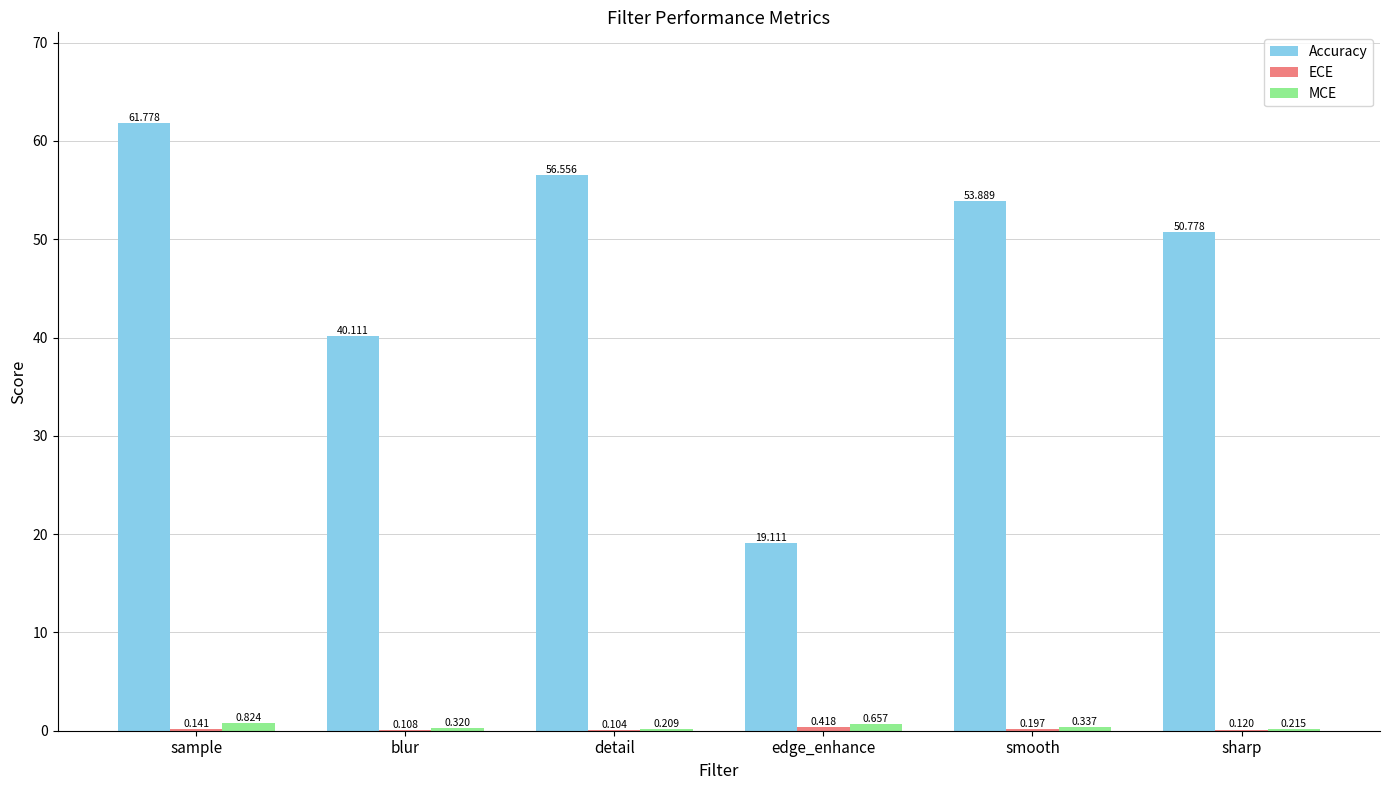

How many categories are shown in the chart?

6